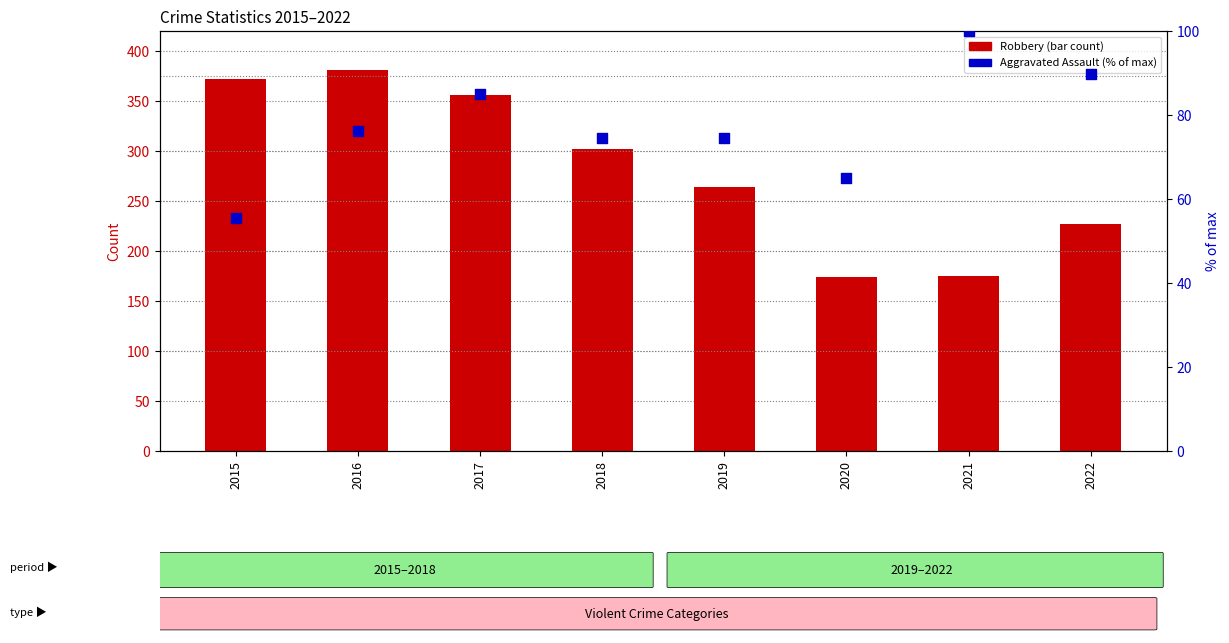

Which series has the widest spread of Y values?

Robbery (count)